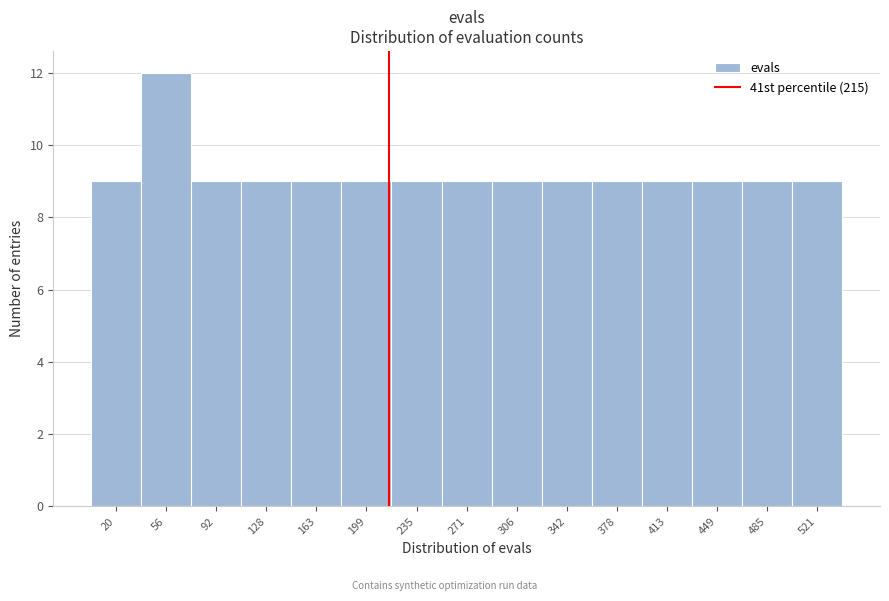

How tall is the bar that spans 470 to 505 on the x-axis? Neither the bar edges nor the heights are printed on the chart, so give them approximately, as read against the axes.

9